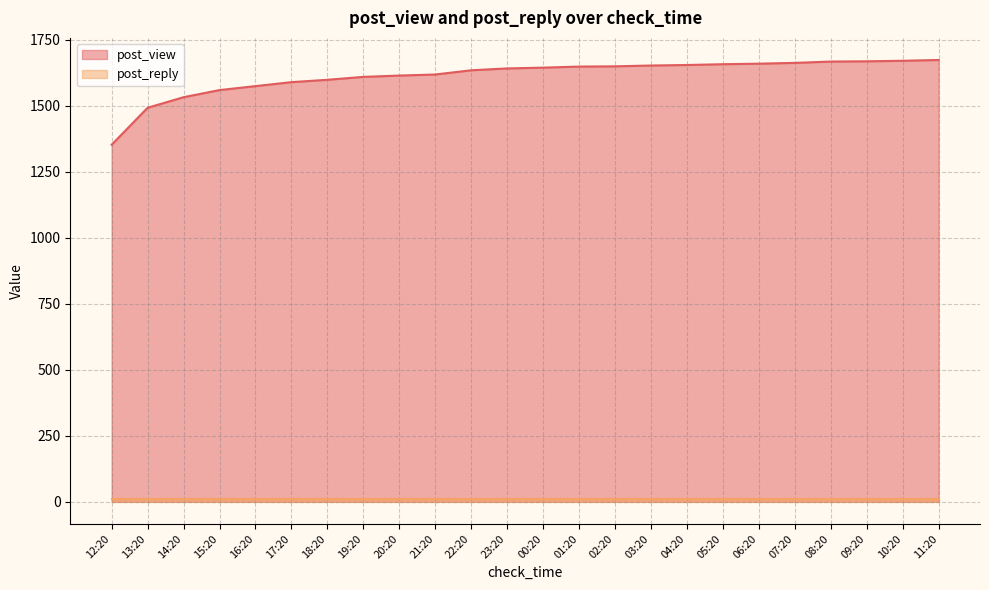

Which category has the highest value across all series?

11:20